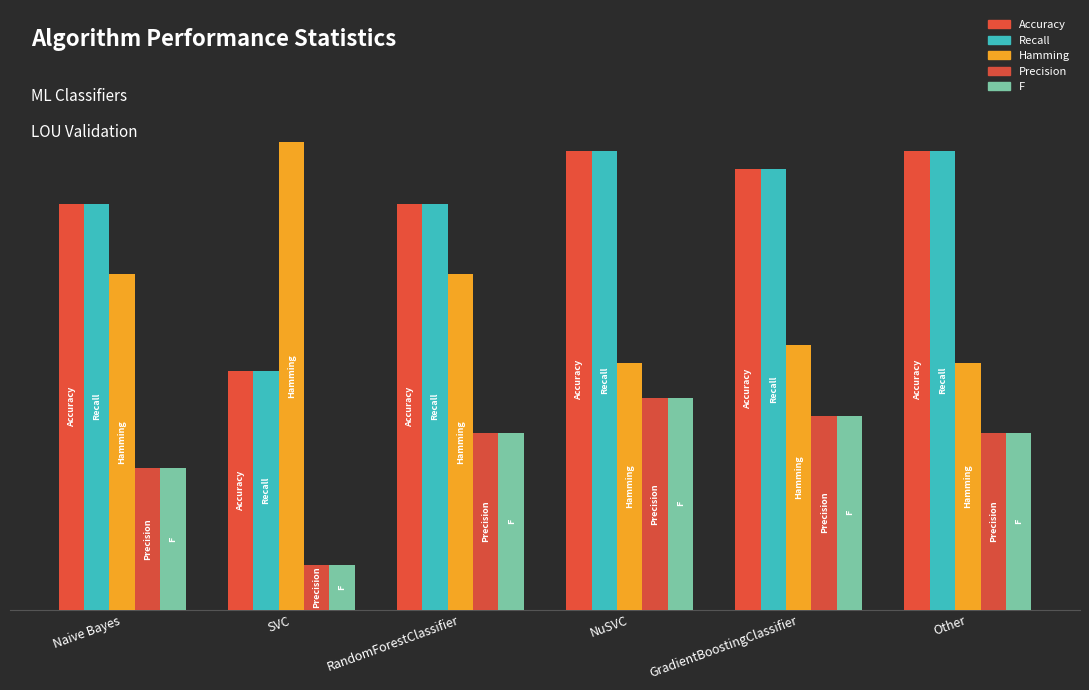

Does the chart contain stacked bars?

No